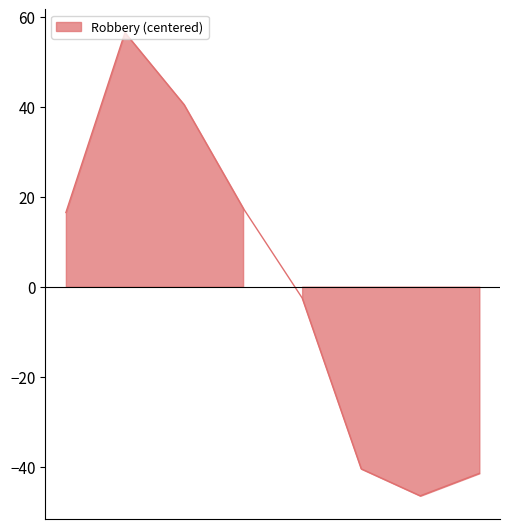

Which series changed the most between 2016 and 2019?

Robbery